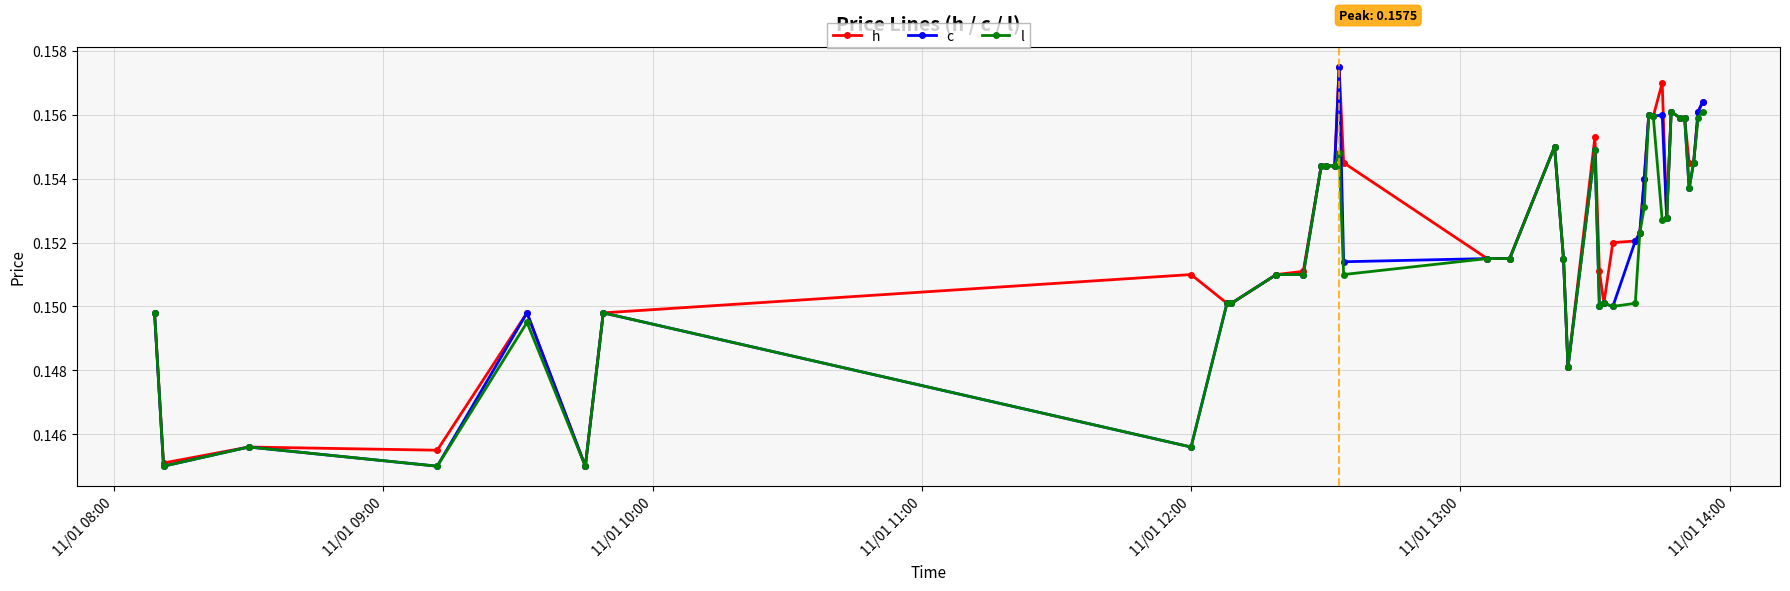

How many l values are between 0 and 1?

40